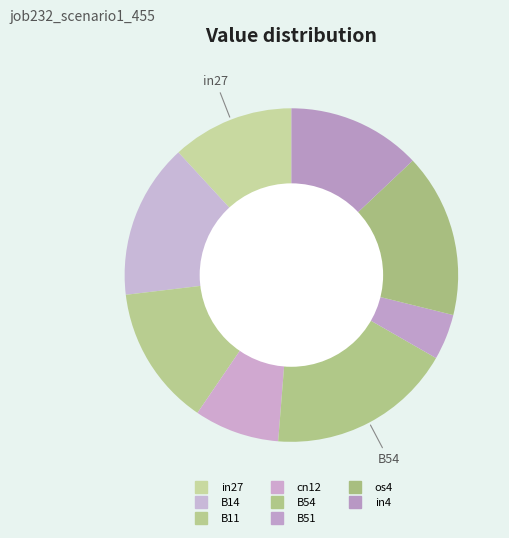

How many slices are in this pie chart?

8